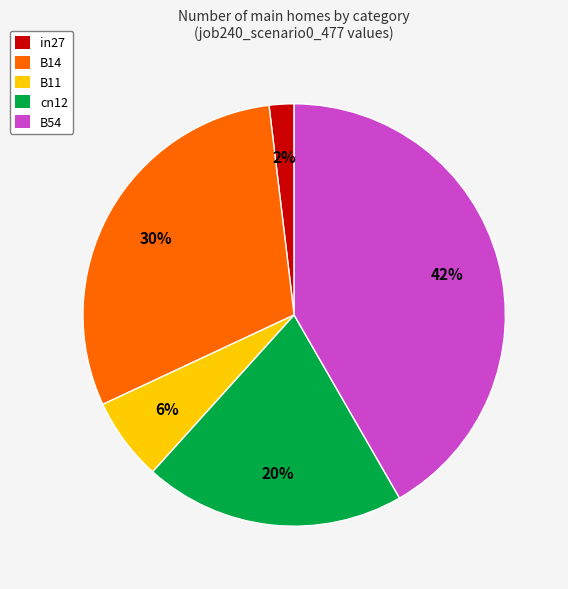

Does B54 account for over 50% of the chart?

No